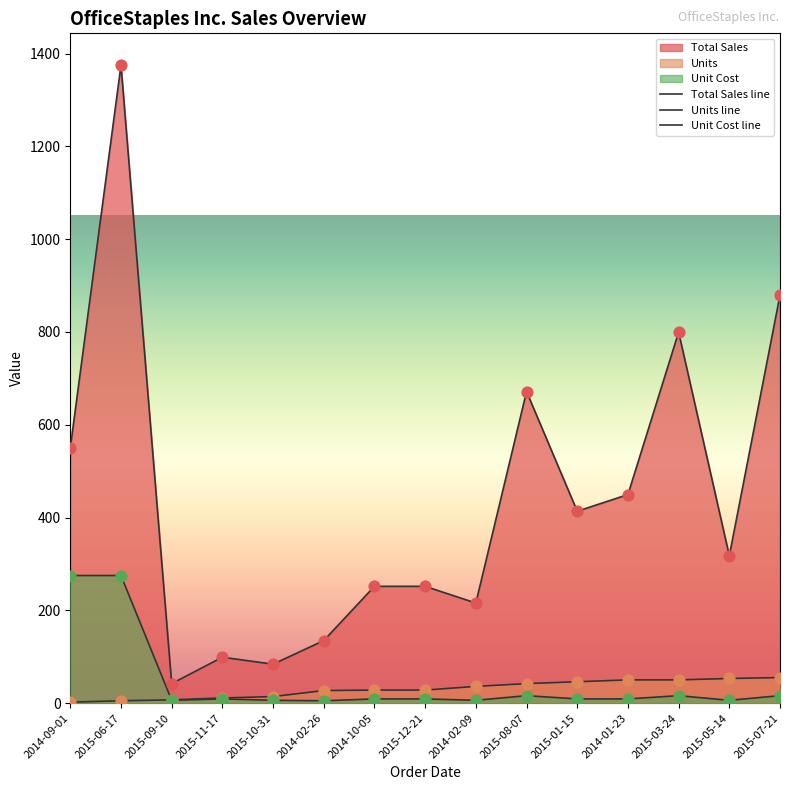

At which category is the sum across all series the highest?

2015-06-17